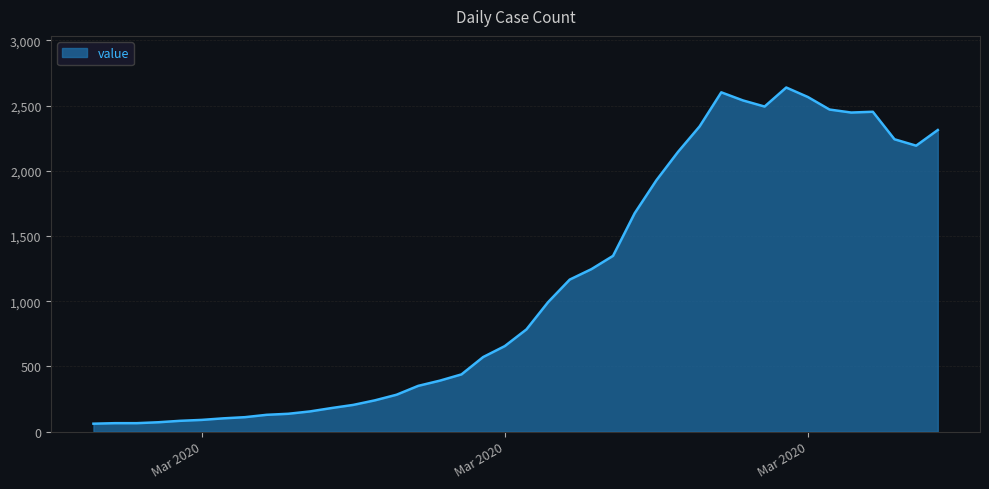

What is the minimum value shown in the chart?

61